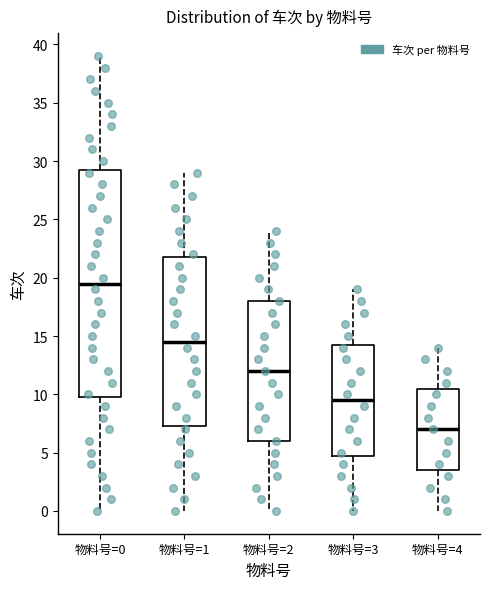

Reading left to right, read every box against the y-axis: the position of its median line, the range the box covers, and the ends of its whiskers. The values are not printed on the chart, so give them approximately, as read against the axis.

物料号=0: median 19.5, box 10.0 to 29.5, whiskers 0.0 to 39.0
物料号=1: median 14.5, box 7.5 to 22.0, whiskers 0.0 to 29.0
物料号=2: median 12.0, box 6.0 to 18.0, whiskers 0.0 to 24.0
物料号=3: median 9.5, box 5.0 to 14.5, whiskers 0.0 to 19.0
物料号=4: median 7.0, box 3.5 to 10.5, whiskers 0.0 to 14.0